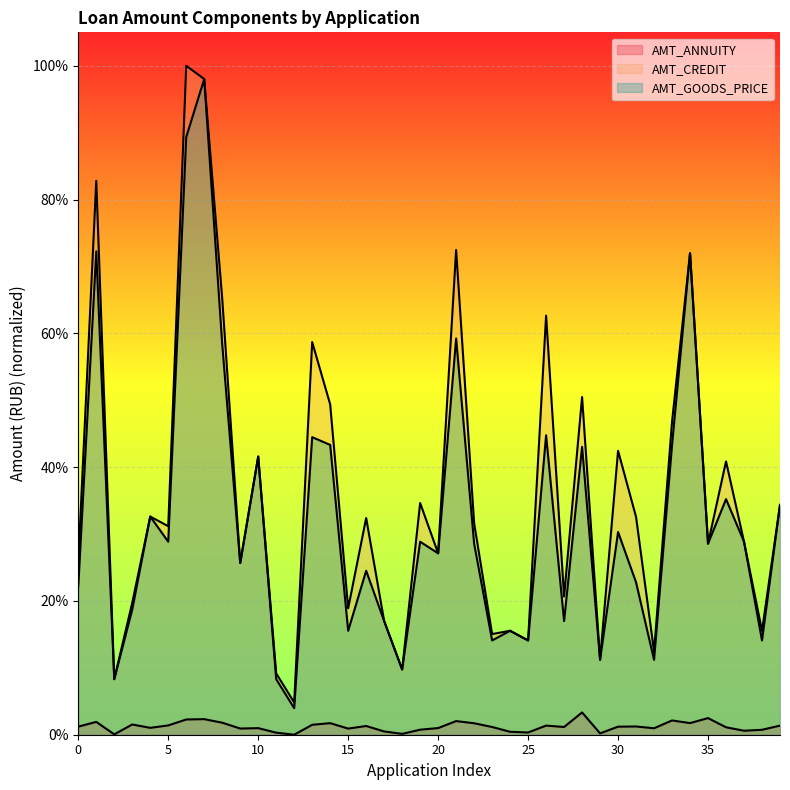

Which series changed the most between 7 and 34?

AMT_CREDIT